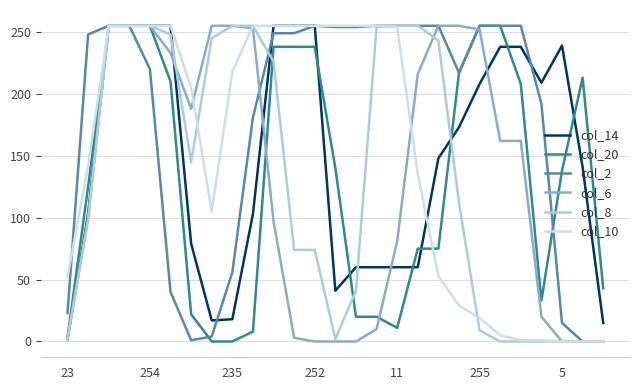

What is the greatest value displayed?

255